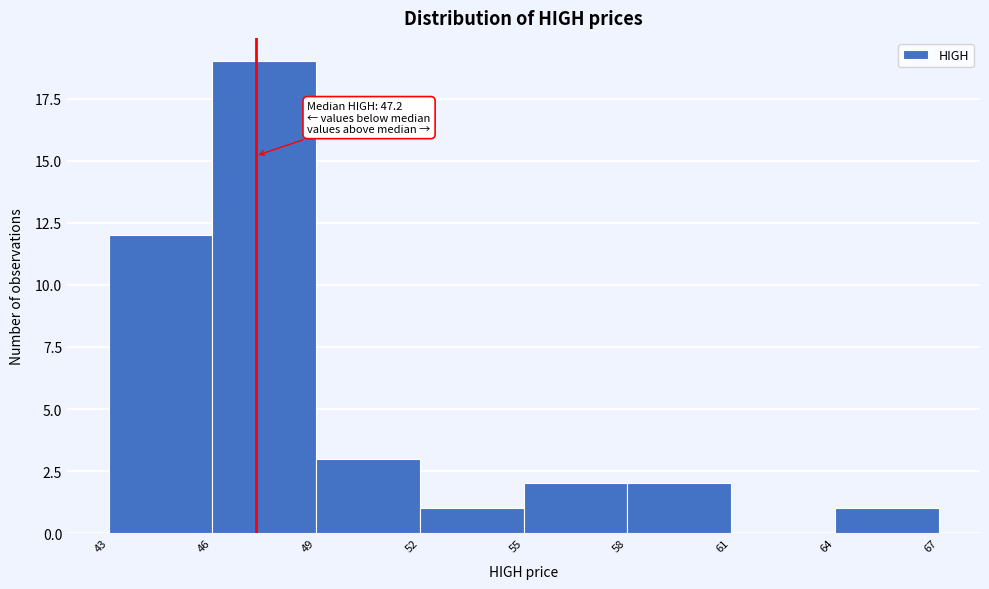

Which range on the x-axis has the tallest bar?

46 to 49